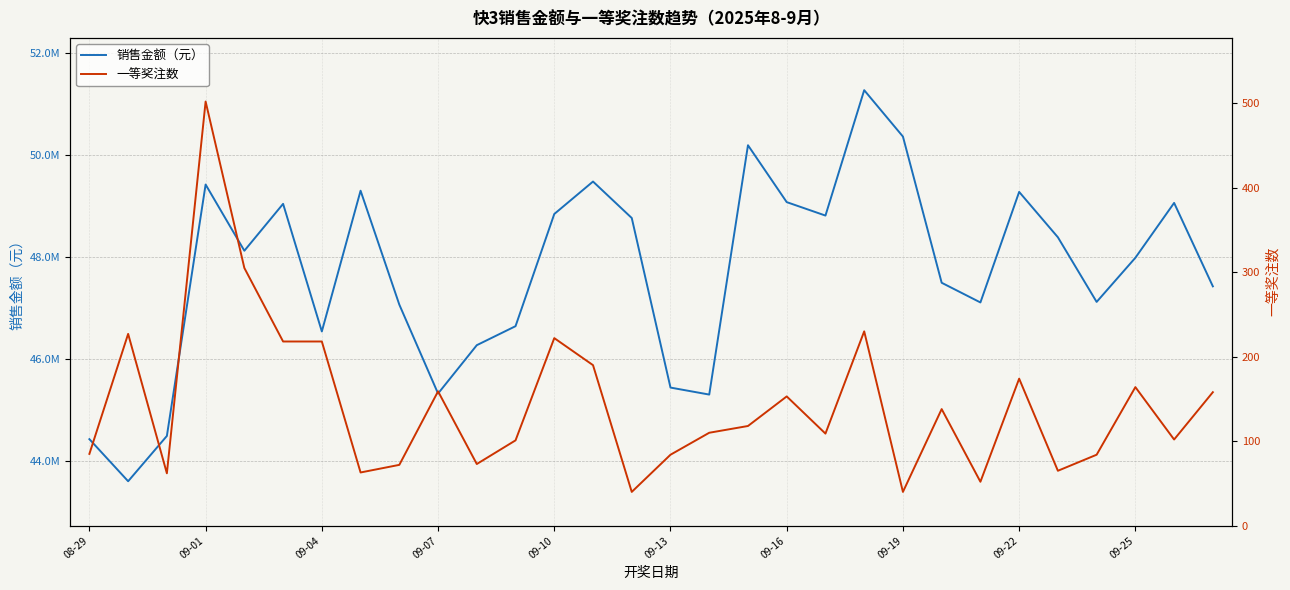

What value does the 销售金额（元） series have at 25?

48387158